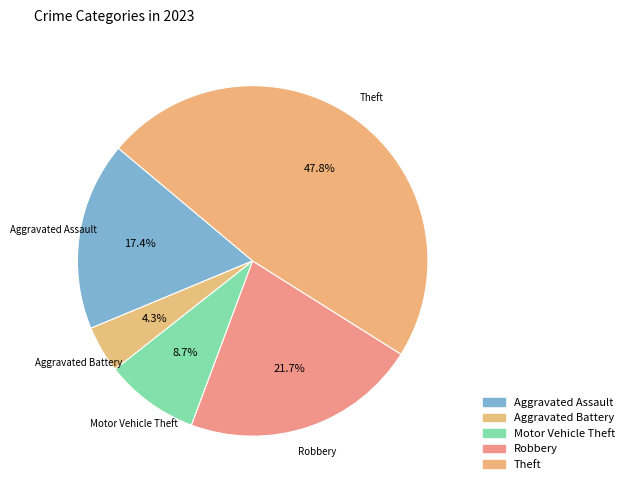

How many slices are in this pie chart?

5